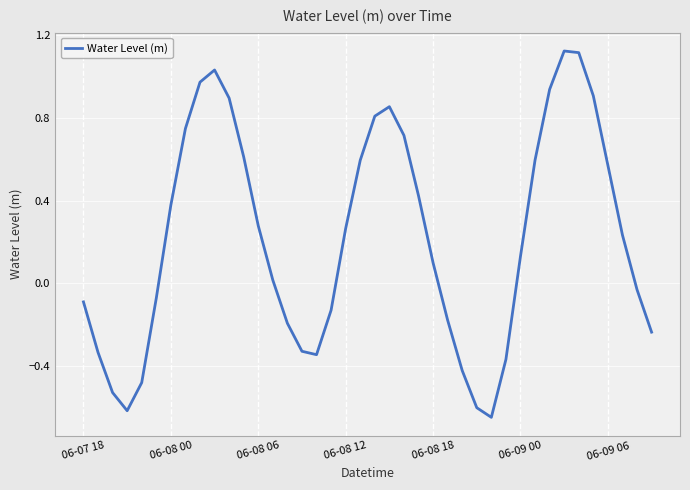

What is the difference between the maximum and minimum values?

1.8